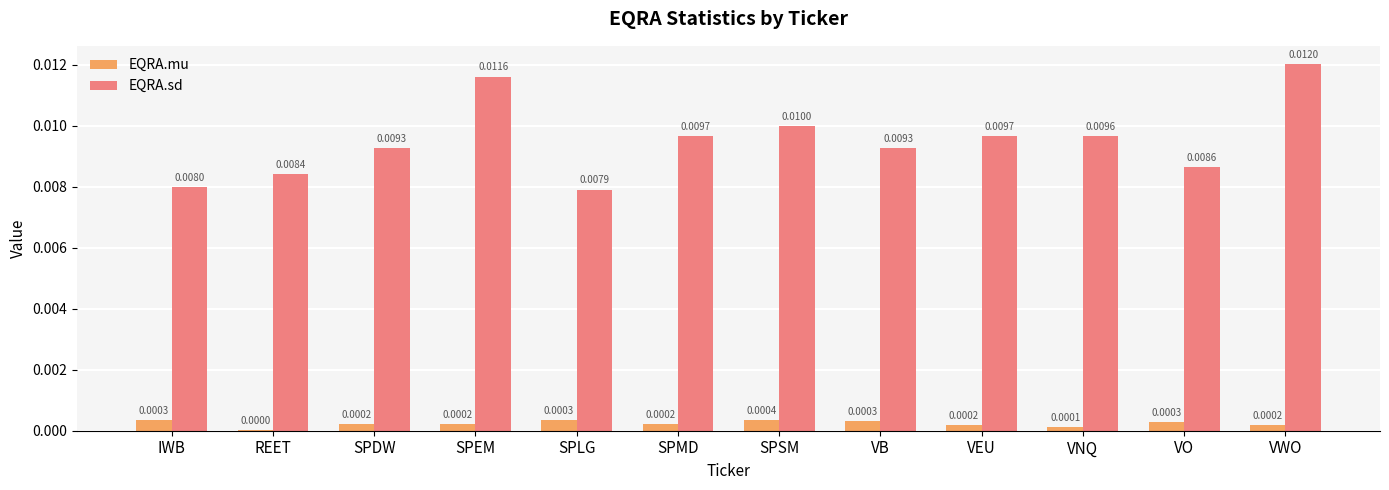

Is the value of EQRA.sd at VO greater than the value of EQRA.mu at VEU?

Yes